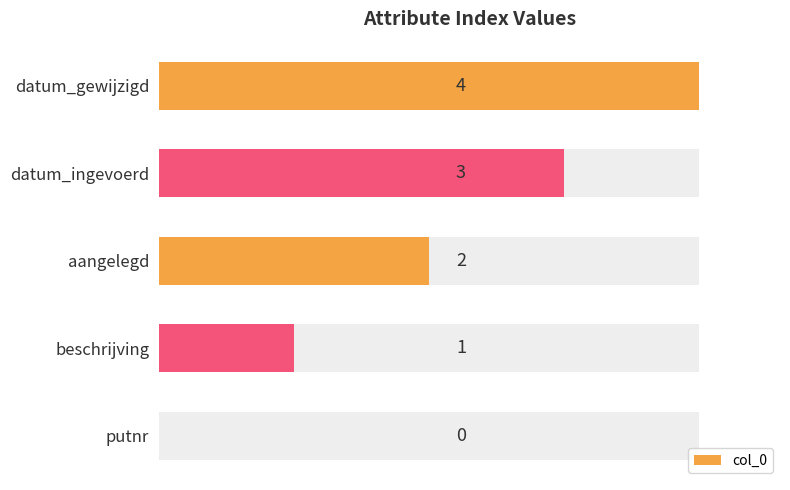

What is the value of the 4th bar from the left?

3